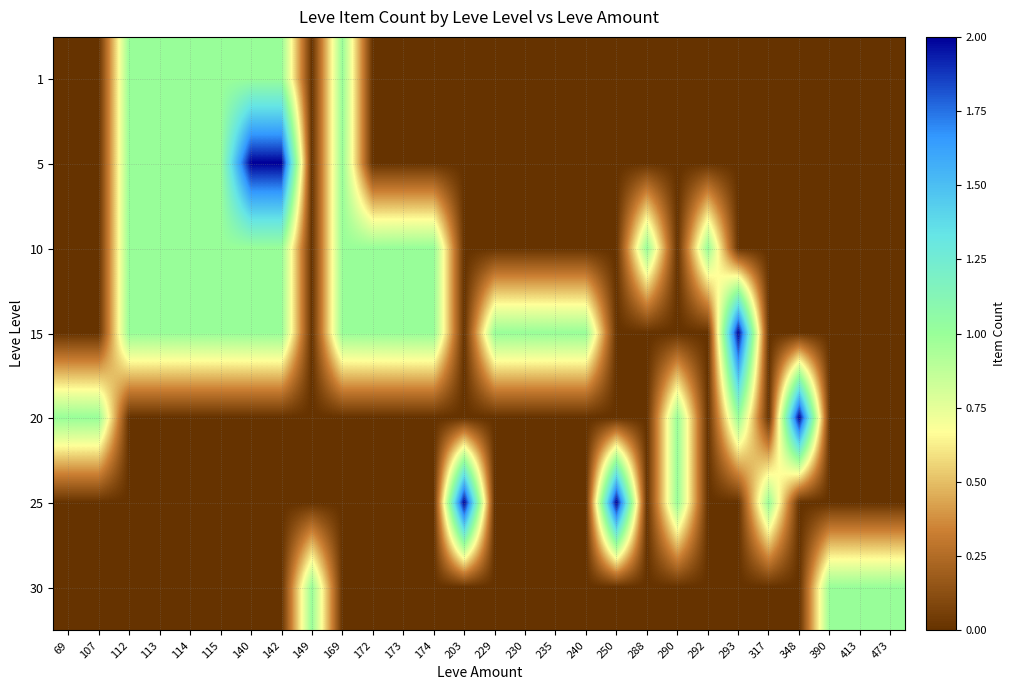

What is the difference between the highest and lowest values at 69?

1